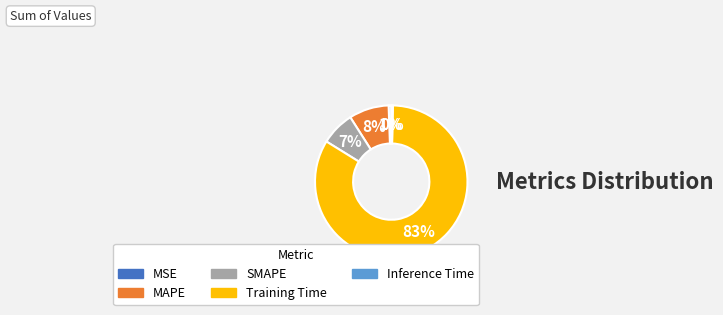

How many slices are in this pie chart?

5